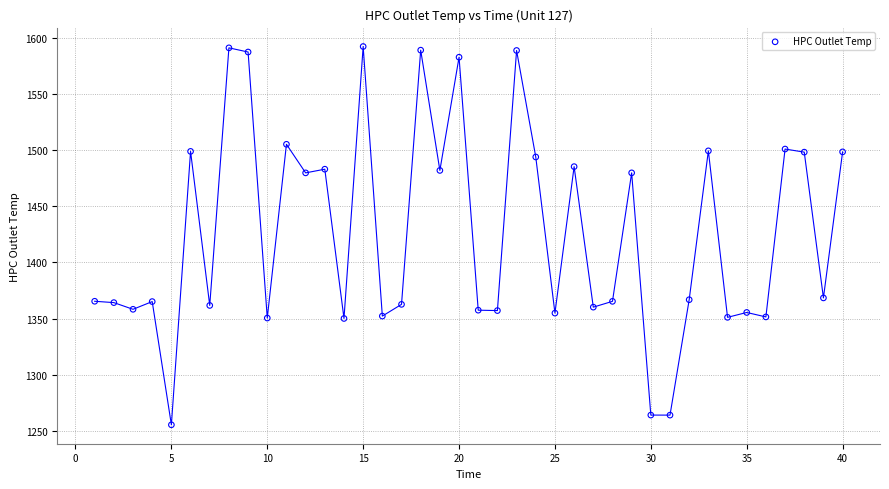

What is the range of X values (max minus min)?

39.0